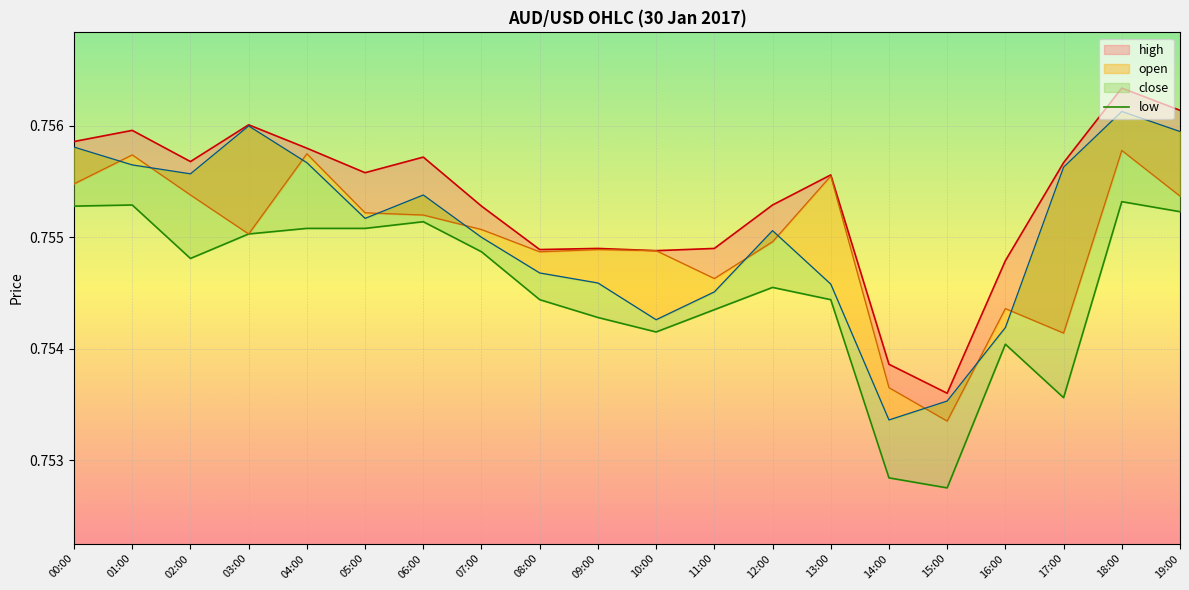

Does the chart display data point markers on the line(s)?

No